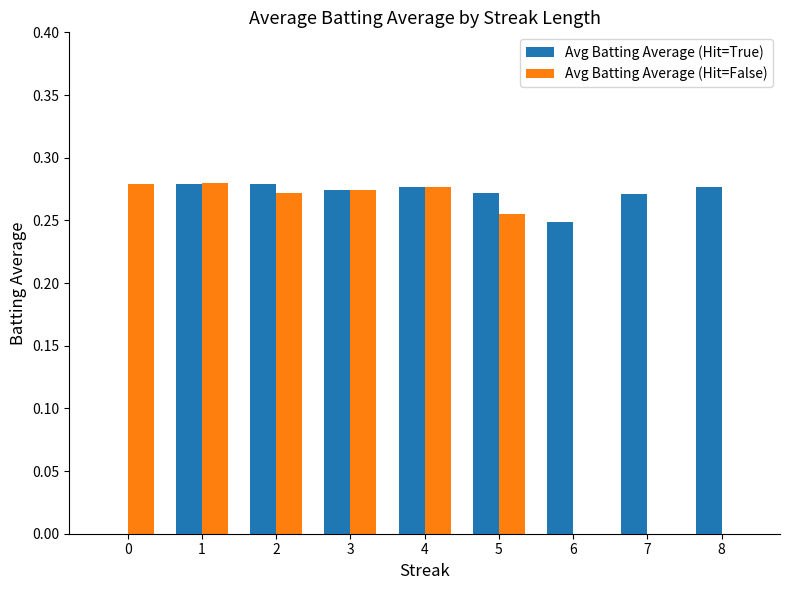

What is the total value across all series at 2?

0.6